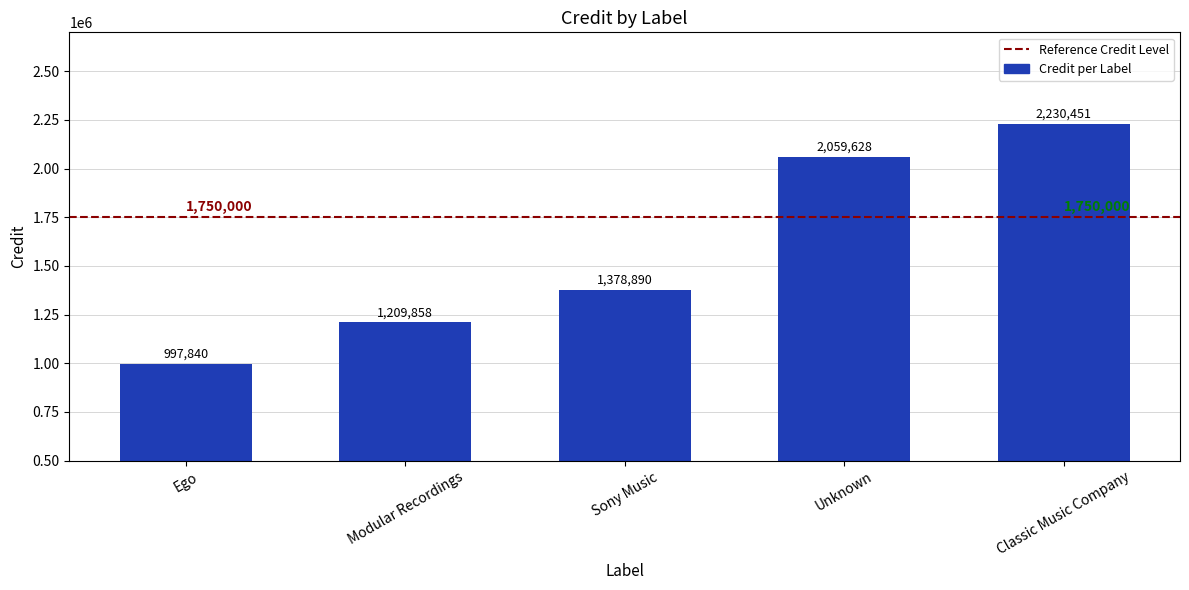

Which category has the lowest value across all series?

Ego